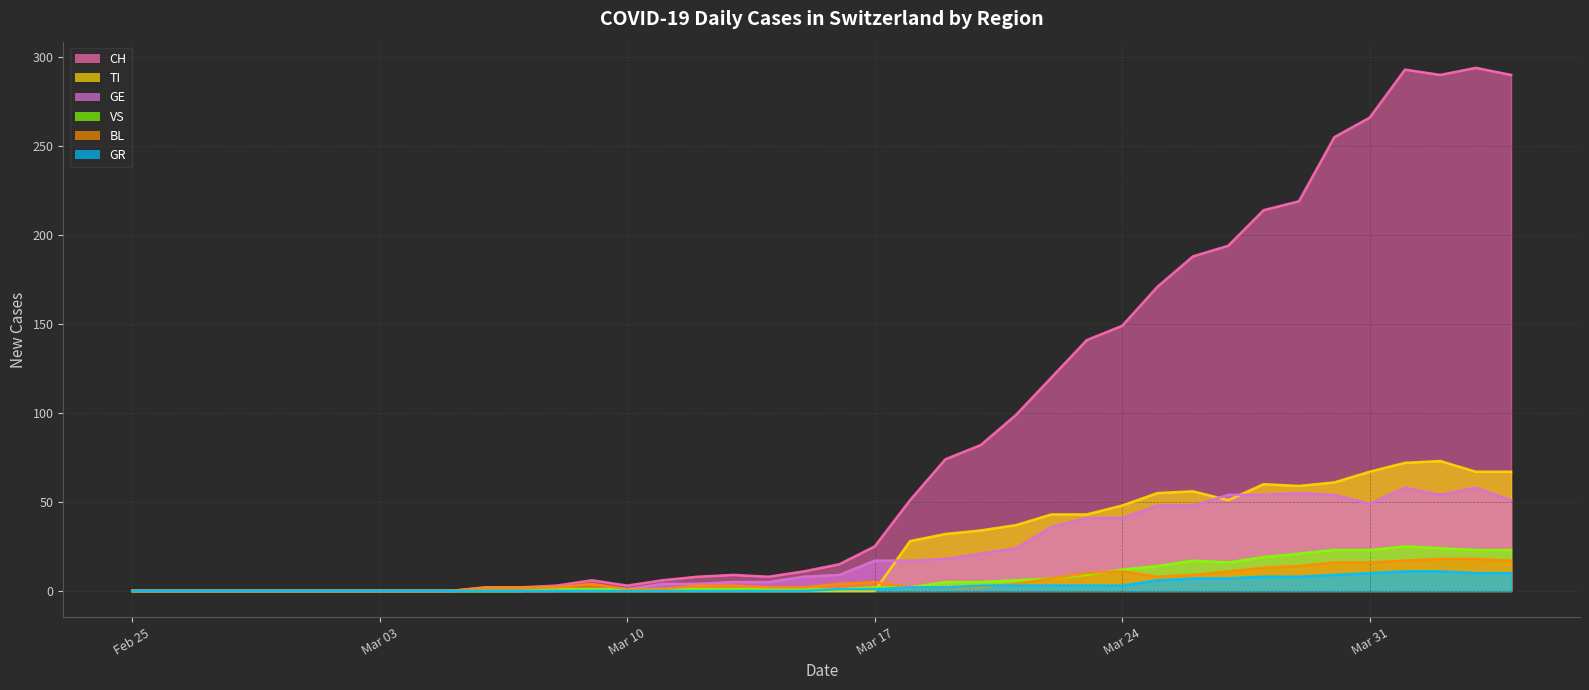

How many values in the CH series are below 15?

20